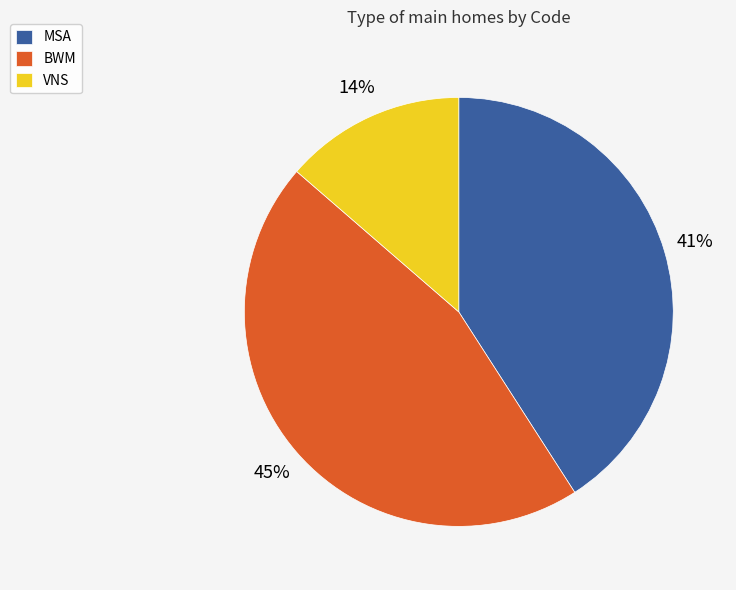

Count the number of slices in the pie.

3